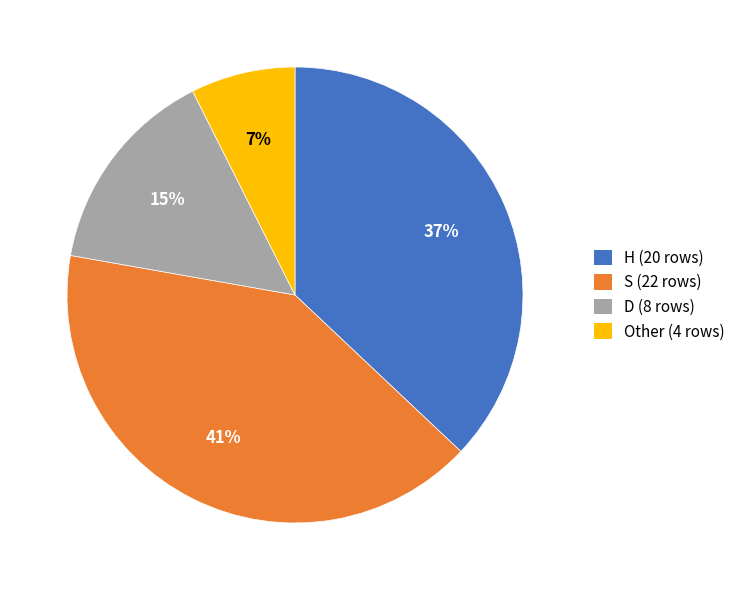

To the nearest percent, what is the difference between the Other (4 rows) and H (20 rows) slice percentages?

30%